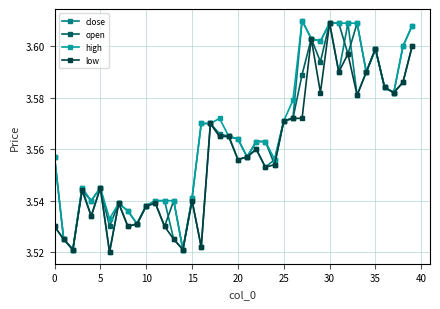

True or false: low has more than 2 interior local peaks.

True